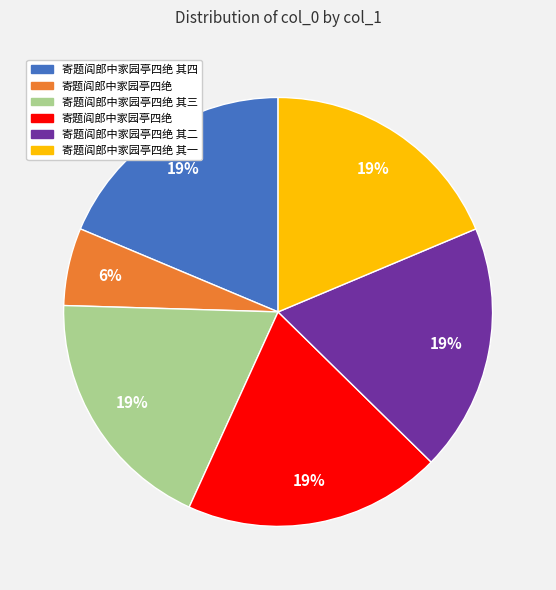

To the nearest percent, what is the average slice percentage?

17%